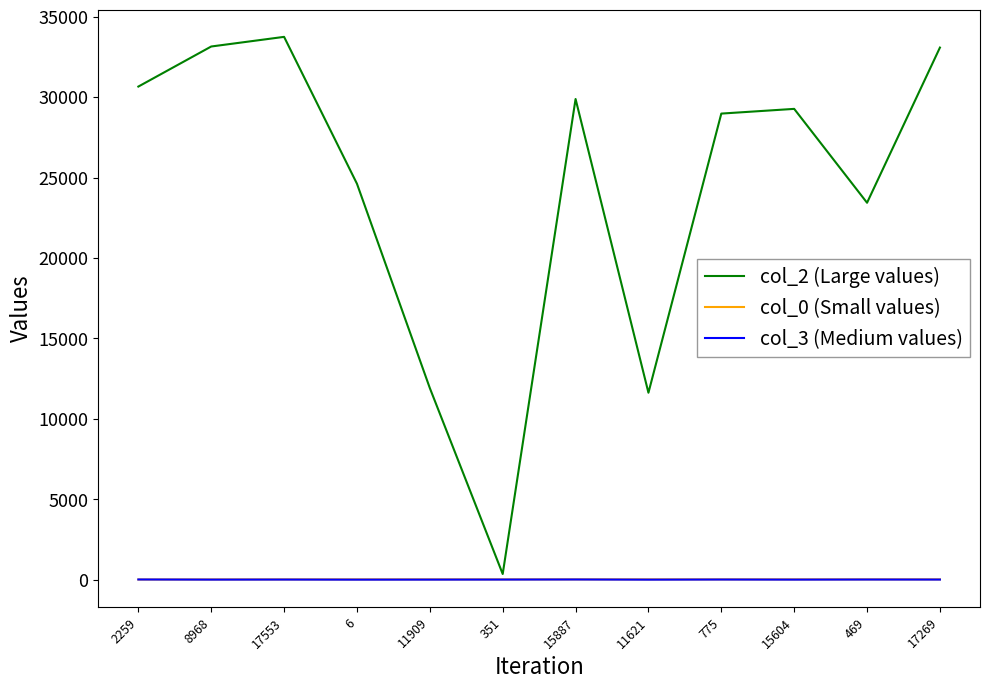

True or false: col_0 (Small values) and col_2 (Large values) cross at least once.

False